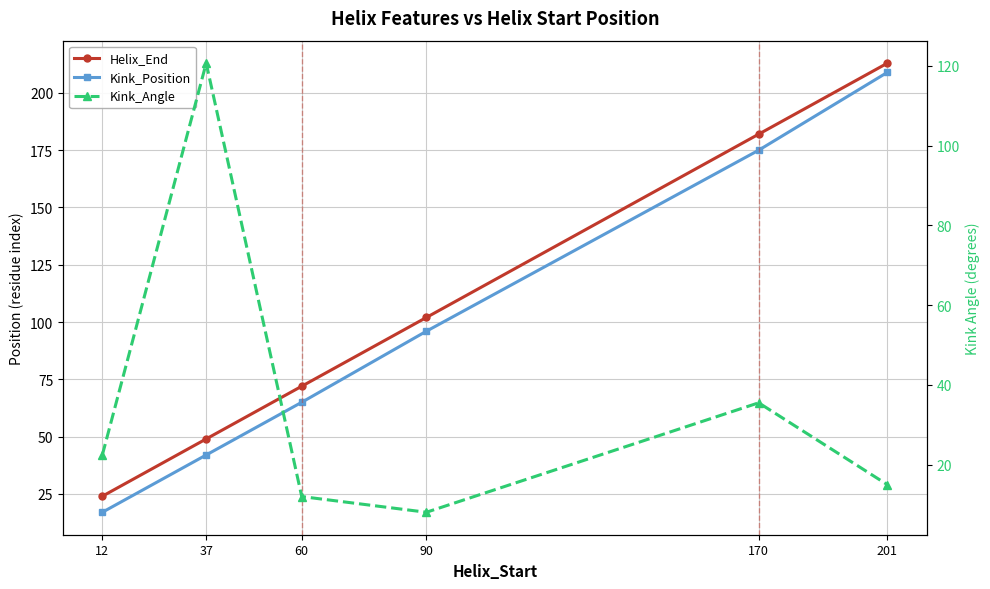

Rank the categories by Helix_End value from lowest to highest.

12, 37, 60, 90, 170, 201